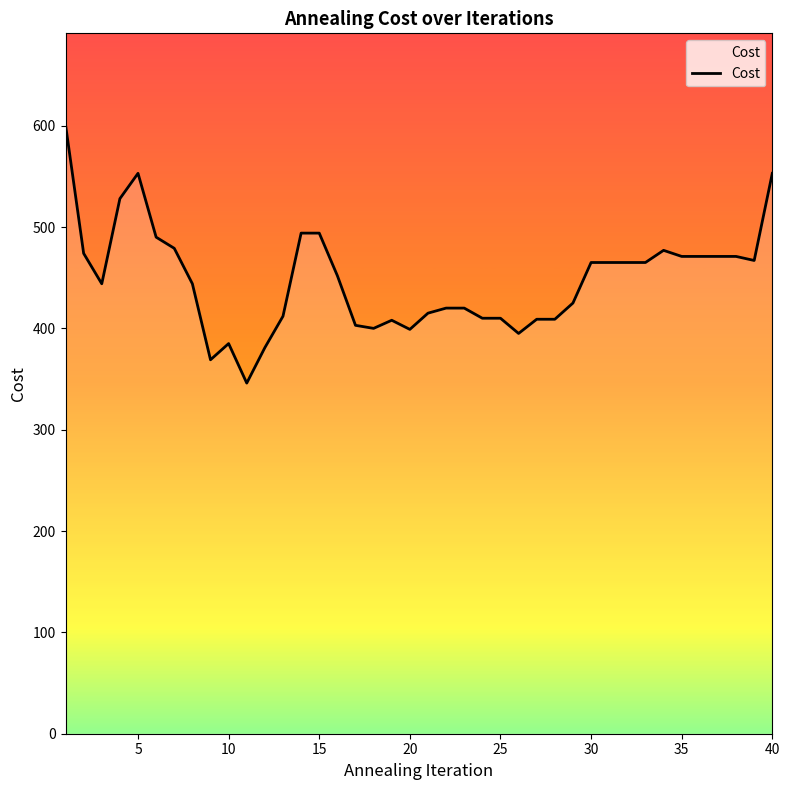

What is the difference between the maximum and minimum values?

255